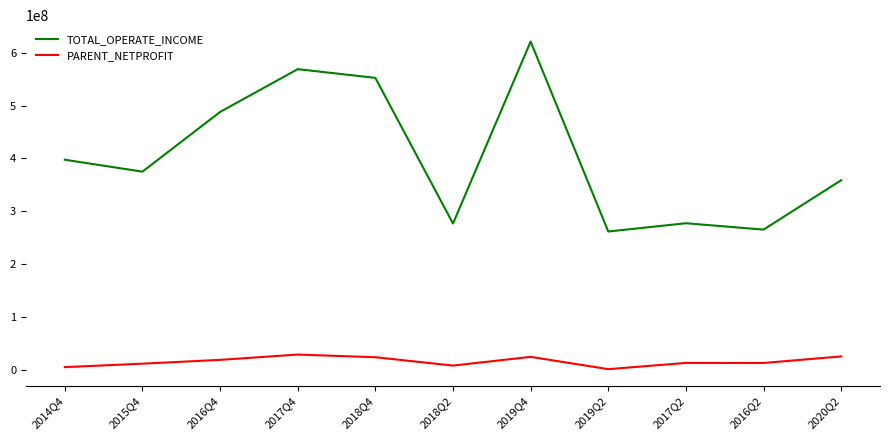

What is the average value of the PARENT_NETPROFIT series?

16026783.3